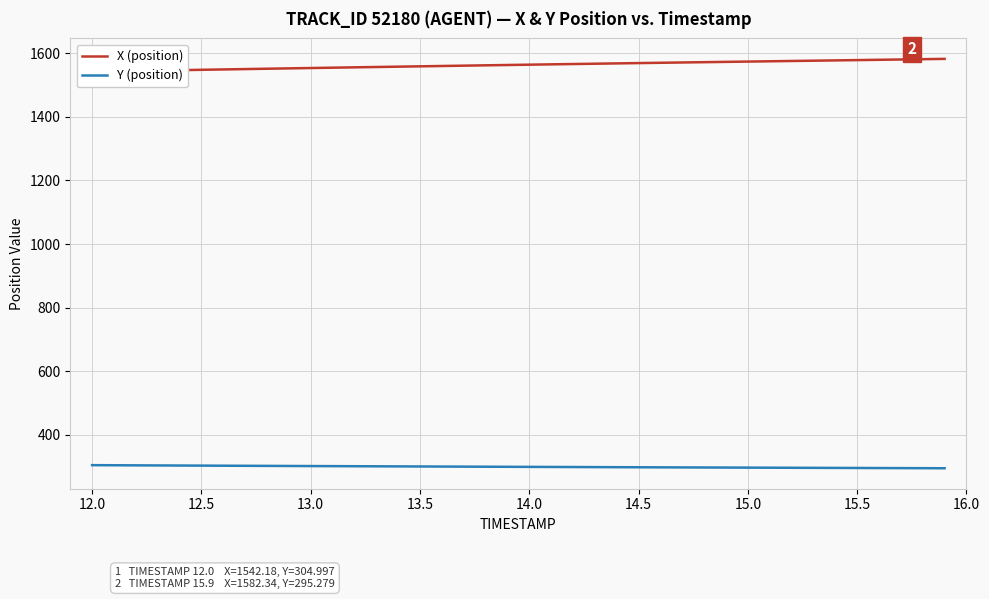

The Y (position) series shows 483.7 at 12.5. True or false?

False